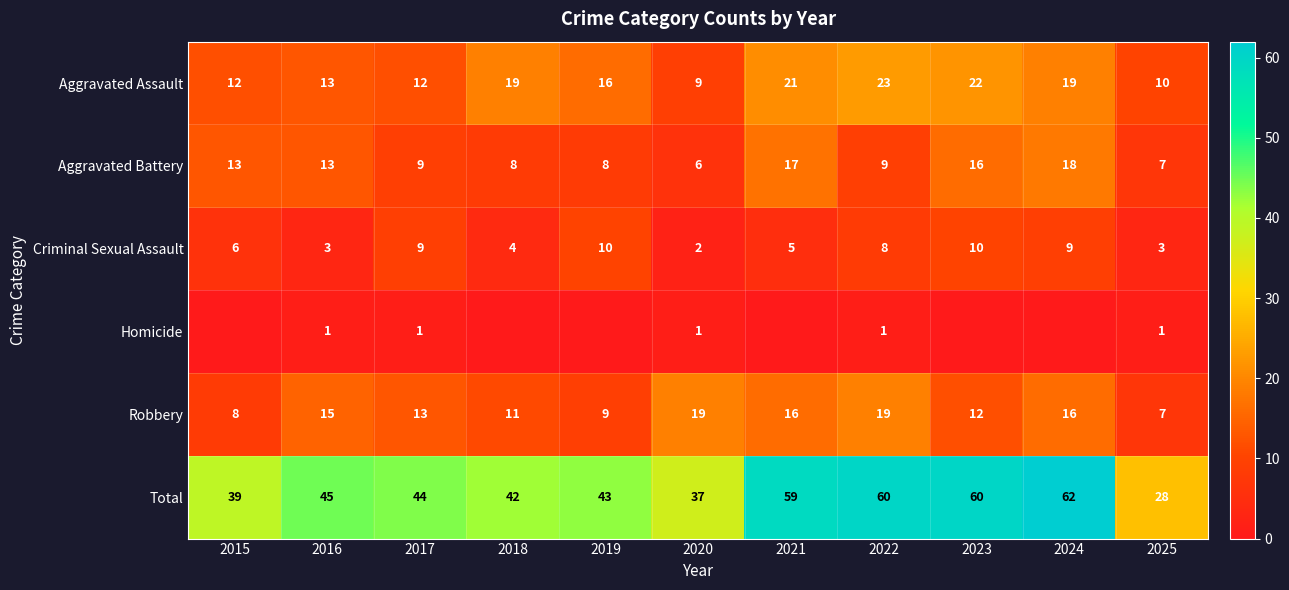

Where does the Aggravated Assault series first go above 16?

2018